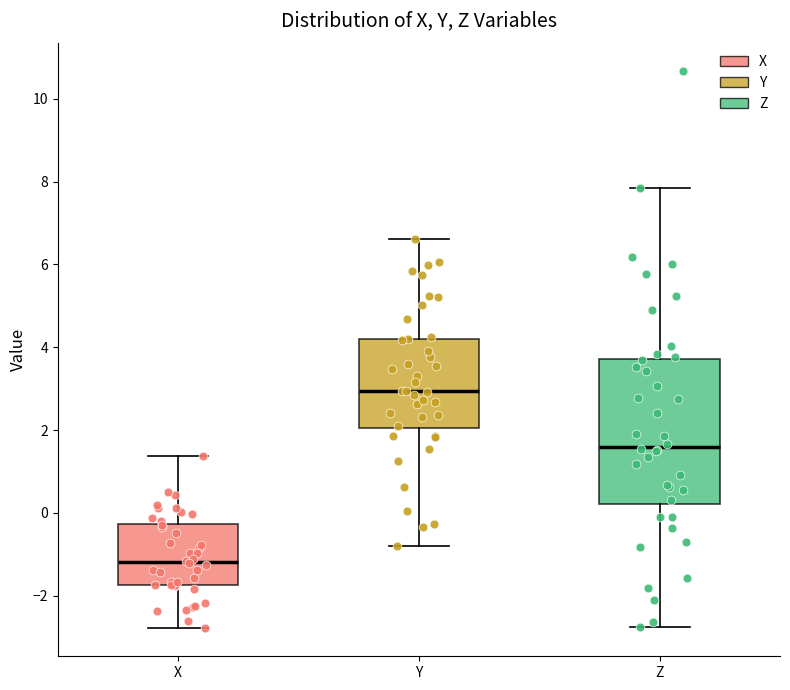

Reading left to right, transcribe this box plot: for each box, give where its median line is, the range the box spans, and where its two whiskers end, as read against the y-axis. The values are not printed on the chart, so give them approximately, as read against the axis.

X: median -1.2, box -1.8 to -0.2, whiskers -2.8 to 1.4
Y: median 3.0, box 2.0 to 4.2, whiskers -0.8 to 6.6
Z: median 1.6, box 0.2 to 3.8, whiskers -2.8 to 7.8